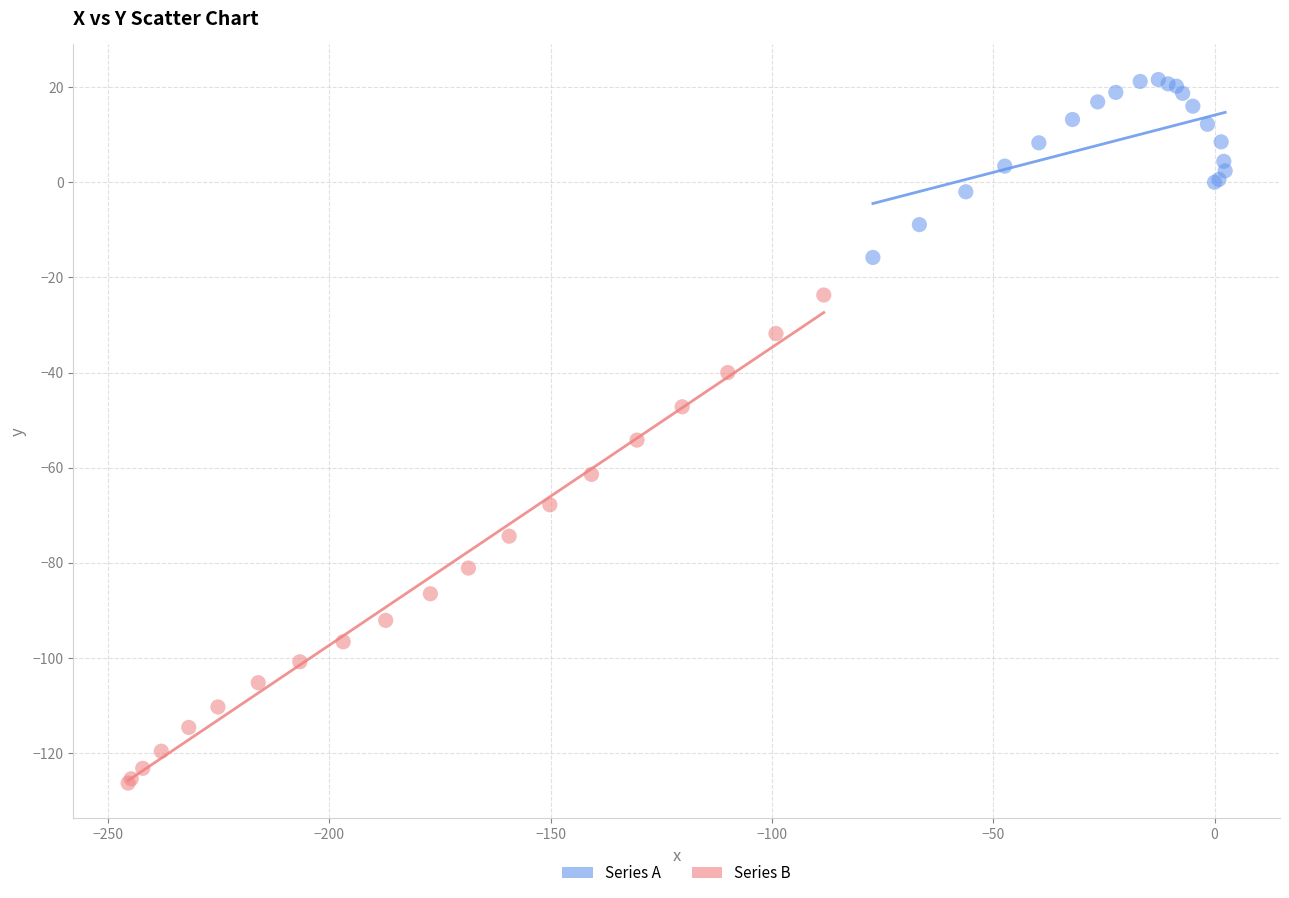

Which series reaches the minimum Y coordinate?

Series B